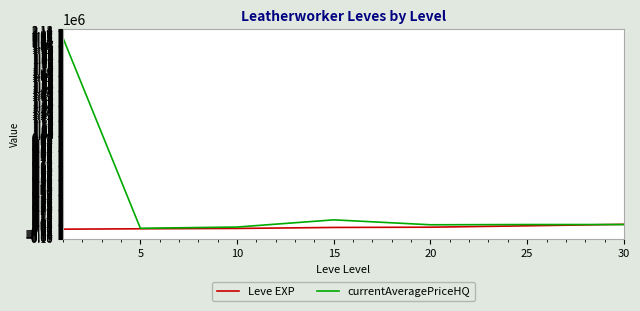

List the series in order of their peak value, lowest first.

Leve EXP, currentAveragePriceHQ